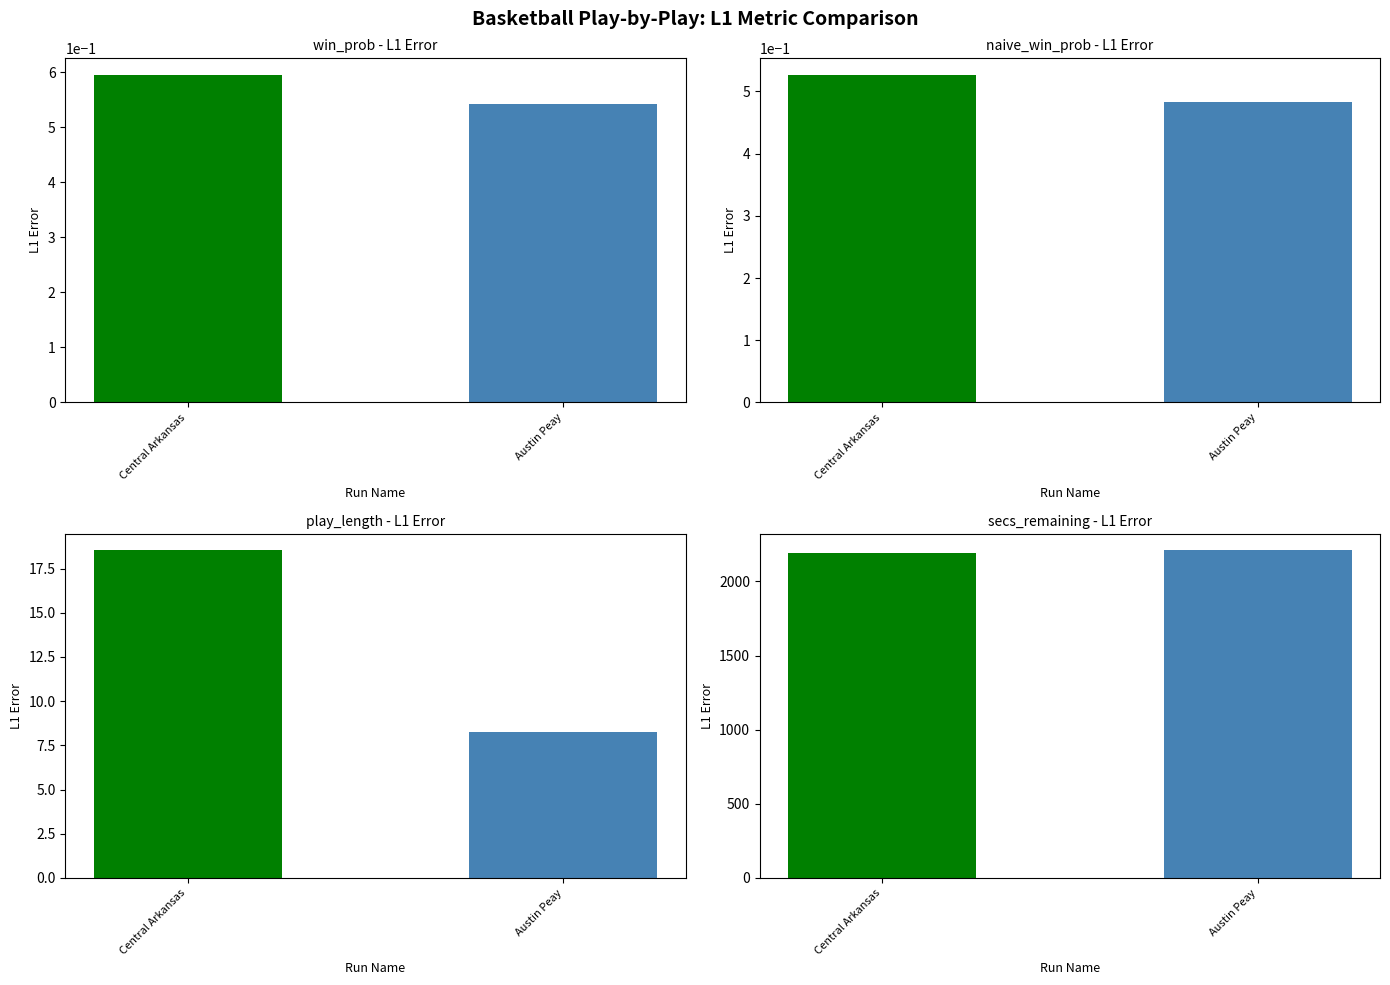

What is the difference between the maximum and minimum values in the avg_win_prob series?

0.1